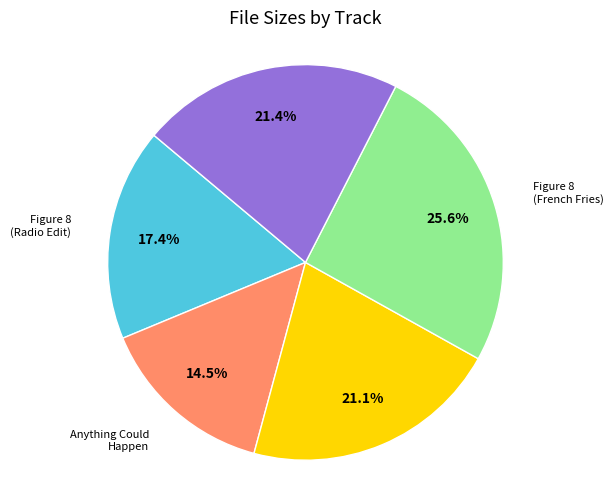

How many segments does this pie chart have?

5